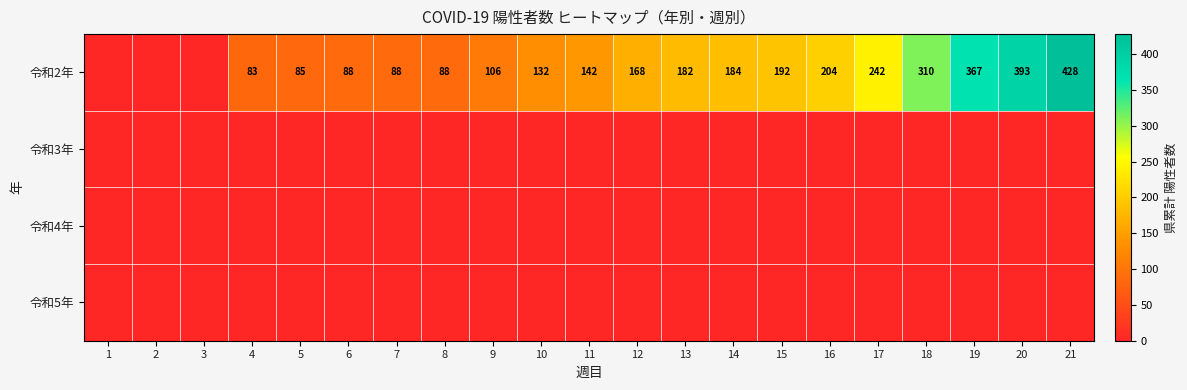

What is the total value across all series at 18?

310